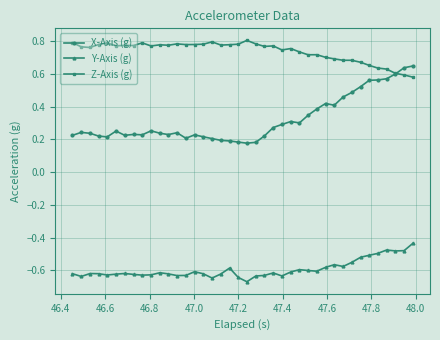

Which series has the largest total across all categories?

Z-Axis (g)